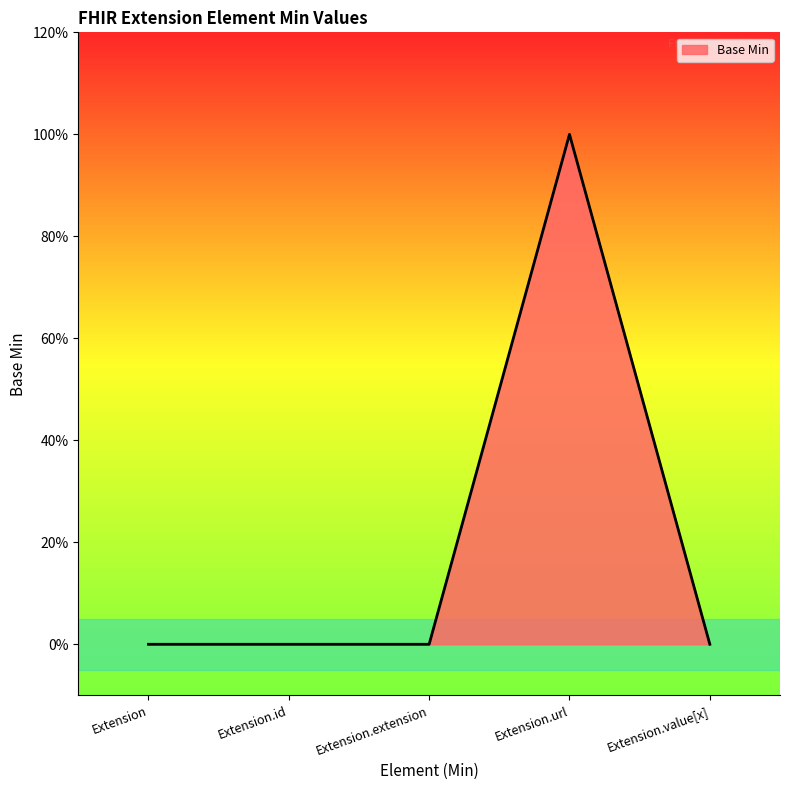

Reading left to right, list all the values displayed in this chart.

Extension=0	Extension.id=0	Extension.extension=0	Extension.url=1	Extension.value[x]=0